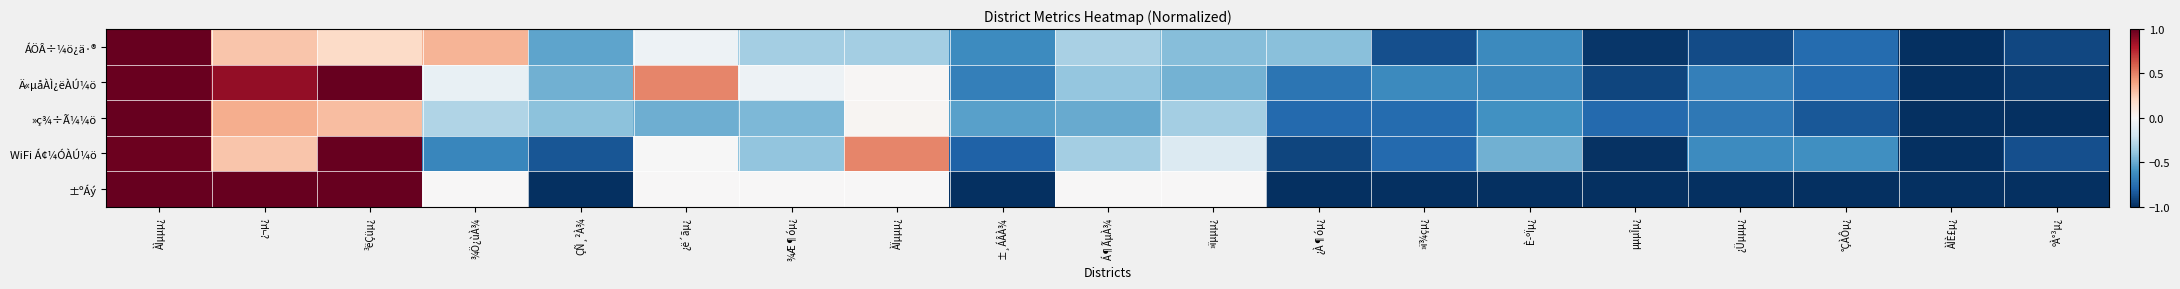

Between ¾Æ¶óµ¿ and µµµÎµ¿, which series saw the biggest shift?

±ºÁý